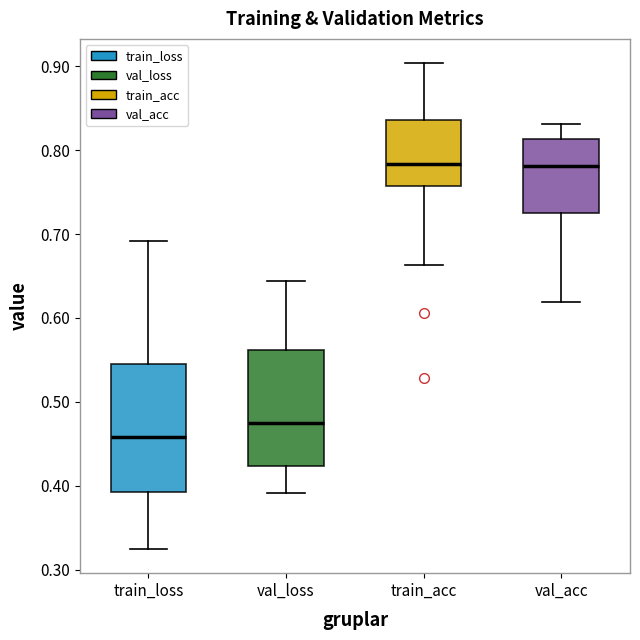

Which box is the tallest, from its lower edge to its upper edge?

train_loss